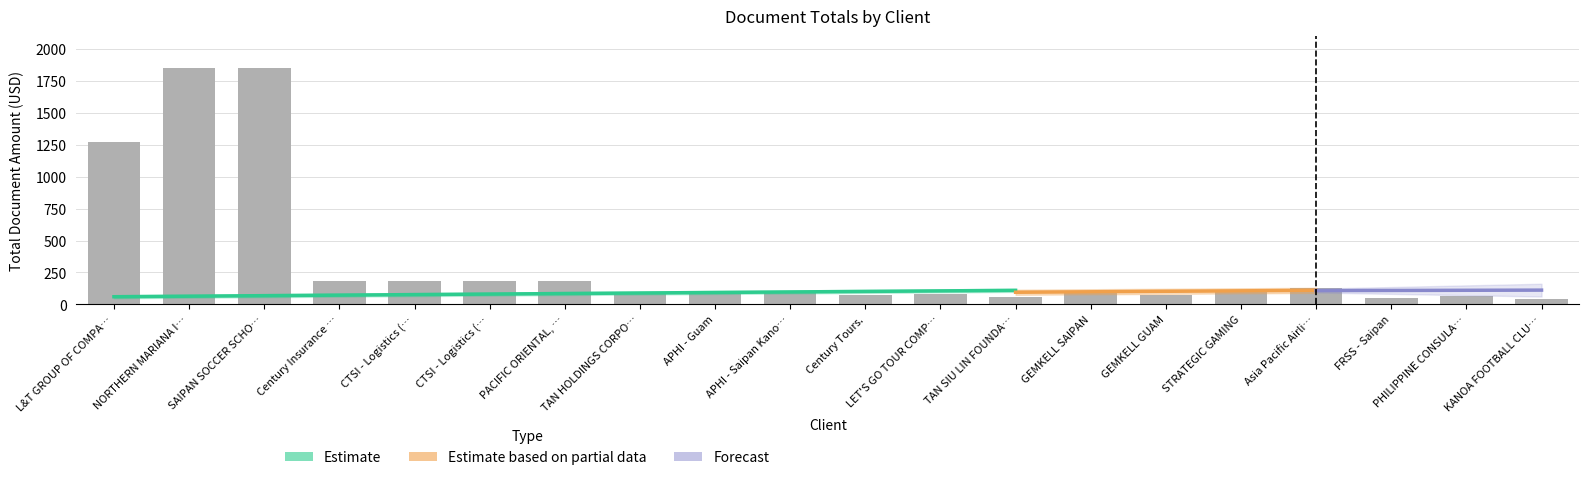

Reading left to right, what are all the values shown in this chart?

1275	1854	1854	184	184	184	184	100	80	90	70	85	60	95	75	110	130	50	65	45